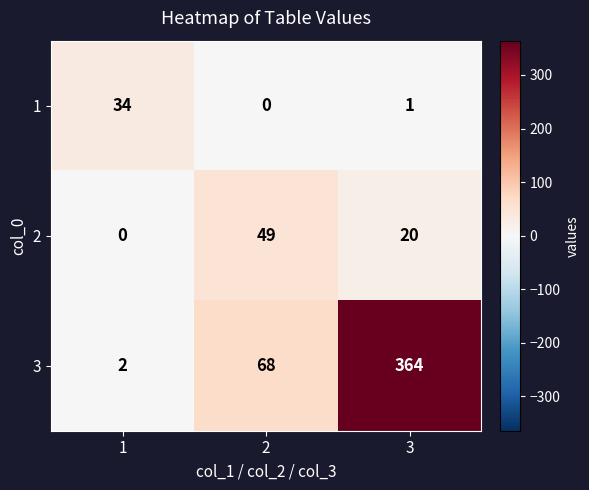

How many 2 values are between 0 and 49?

3